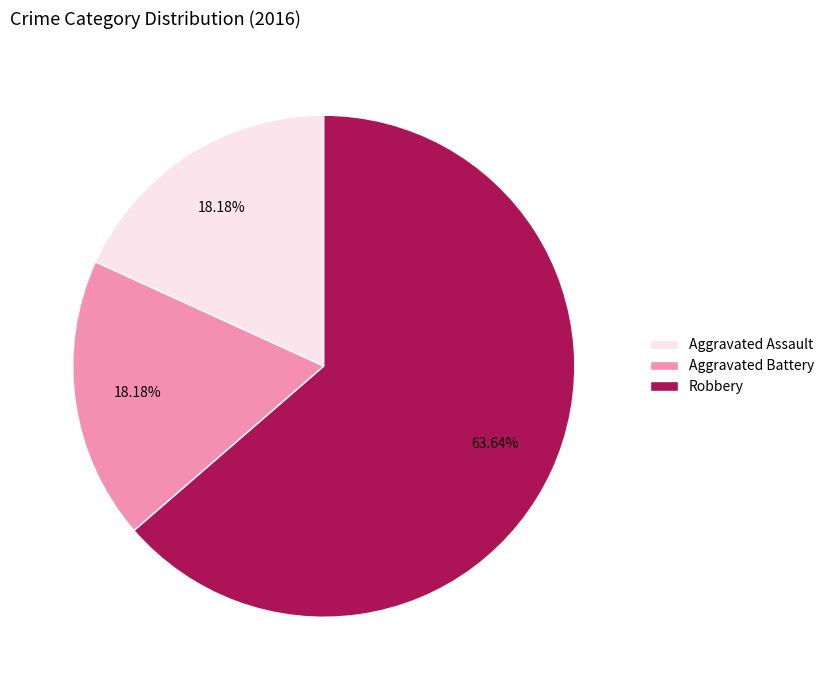

What percentage is the Aggravated Assault slice, to the nearest percent?

18%